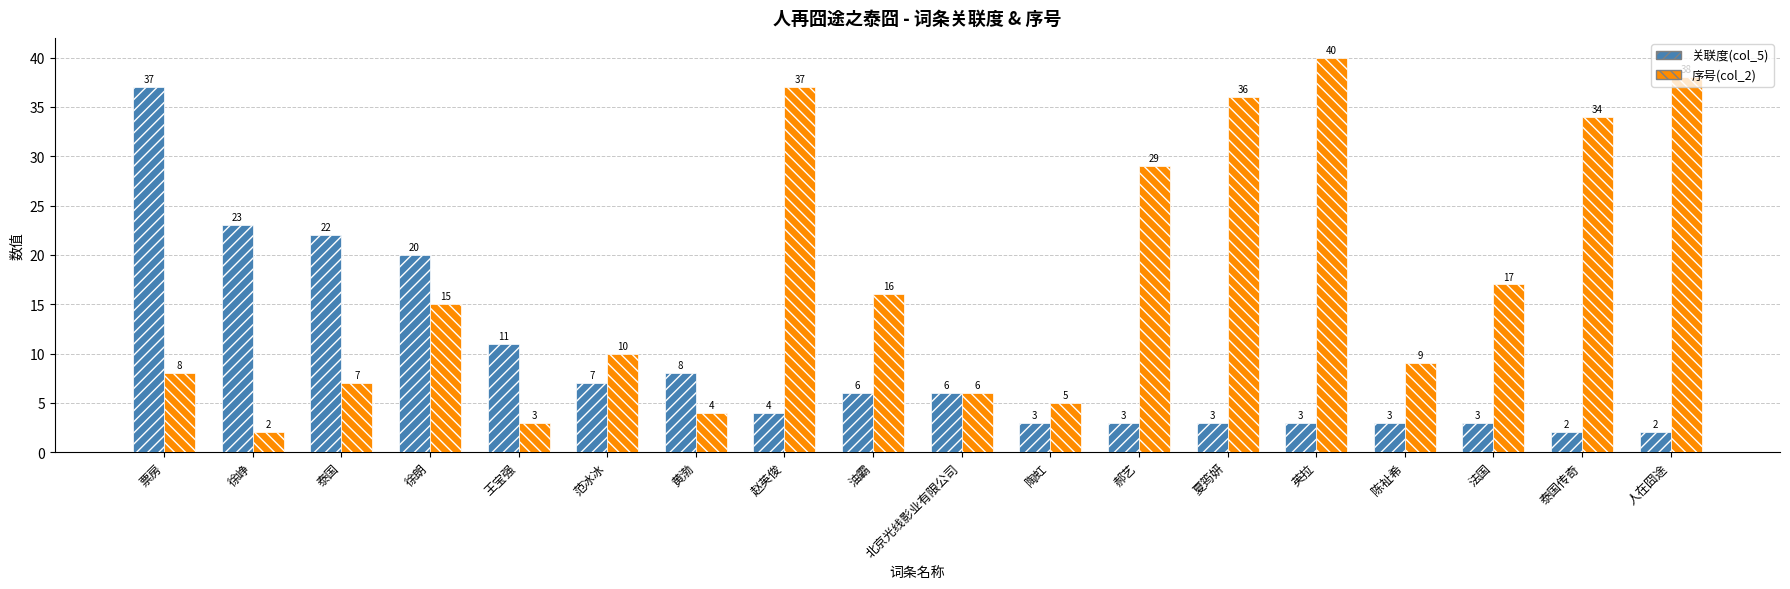

At which category does the chart reach its peak across all series?

英拉